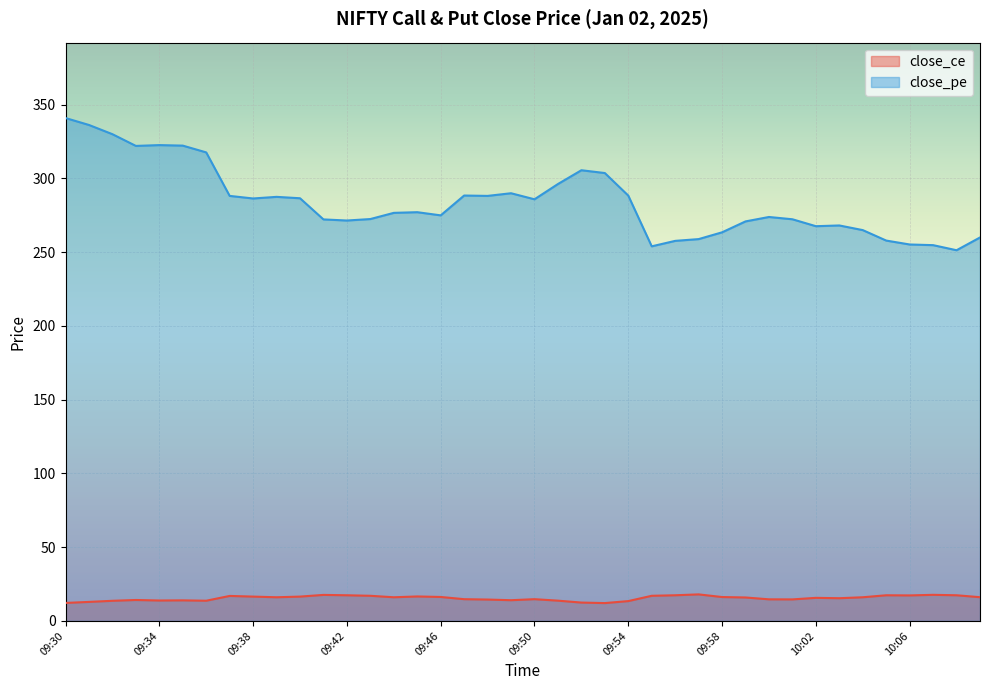

Reading right to left, list all the values displayed in this chart.

close_ce: 16.1	17.4	17.6	17.2	17.4	16.0	15.3	15.6	14.6	14.6	15.8	16.1	17.9	17.4	17.0	13.4	12.1	12.4	13.7	14.7	14.0	14.4	14.7	16.2	16.6	16.0	17.0	17.4	17.6	16.4	16.0	16.4	16.9	13.7	13.9	13.8	14.2	13.6	12.8	12.2
close_pe: 260.0	251.3	254.8	255.2	257.9	265.0	268.1	267.6	272.4	273.9	270.9	263.5	258.9	257.7	254.0	288.4	303.7	305.6	296.2	285.9	290.0	288.2	288.4	275.0	277.1	276.7	272.5	271.5	272.2	286.6	287.6	286.4	288.2	317.7	322.3	322.6	322.1	330.1	336.3	341.0